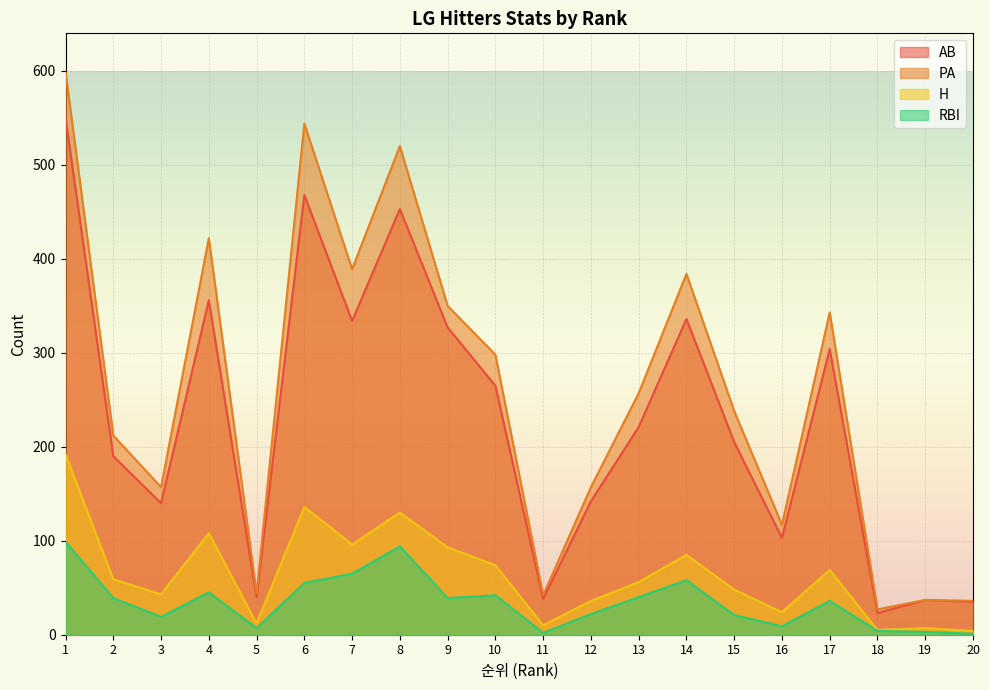

Does the chart display data point markers on the line(s)?

No